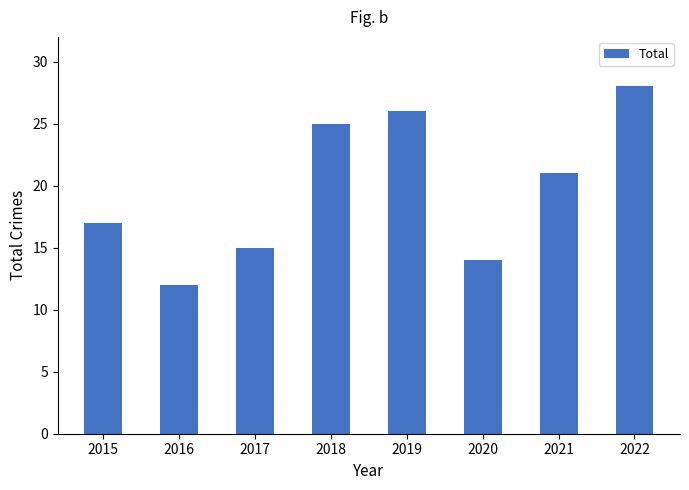

List the labels in order of value, smallest first.

2016, 2020, 2017, 2015, 2021, 2018, 2019, 2022